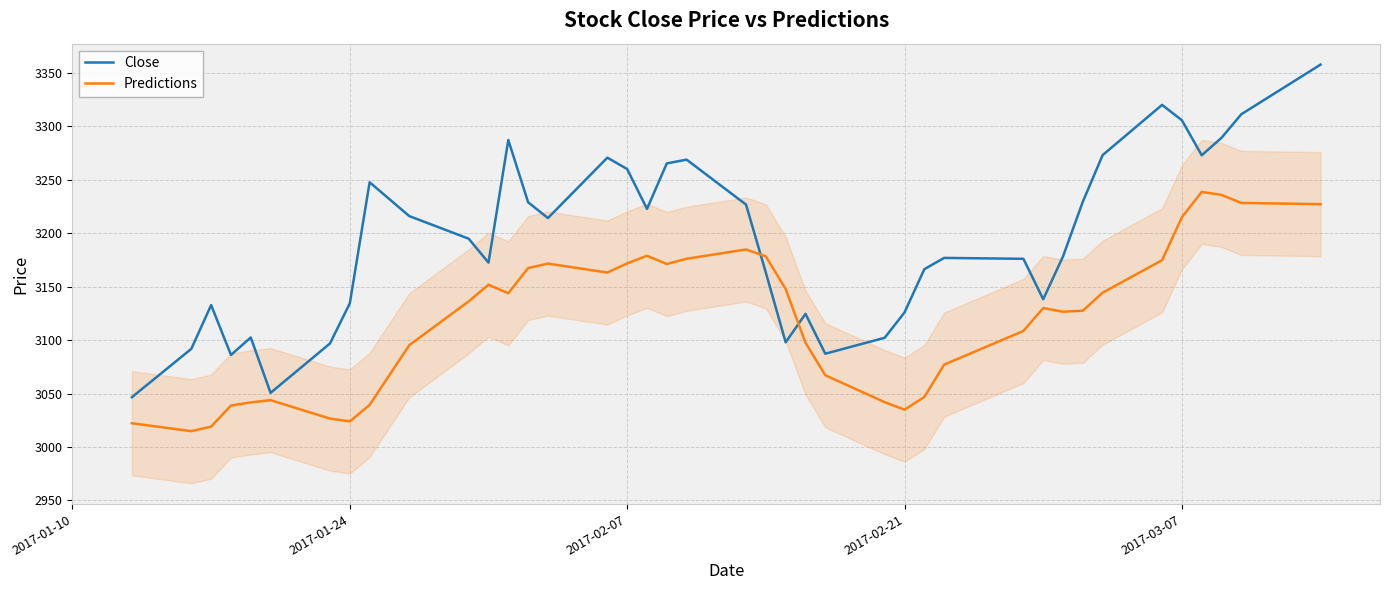

What is the smallest value displayed?

3014.8